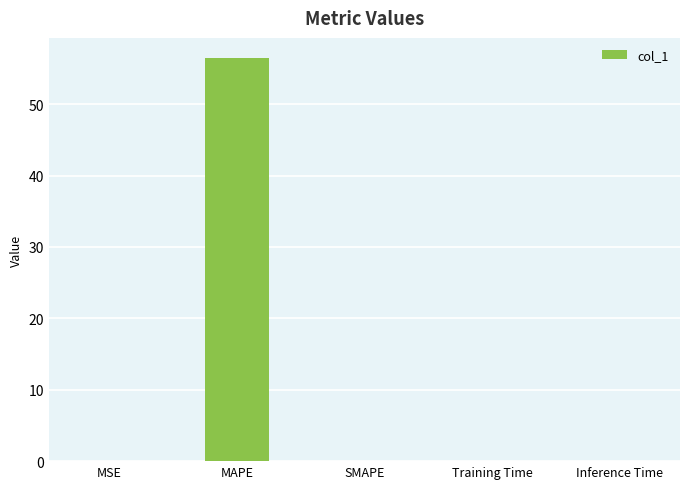

Is it true that the value at MAPE is 74.6?

False